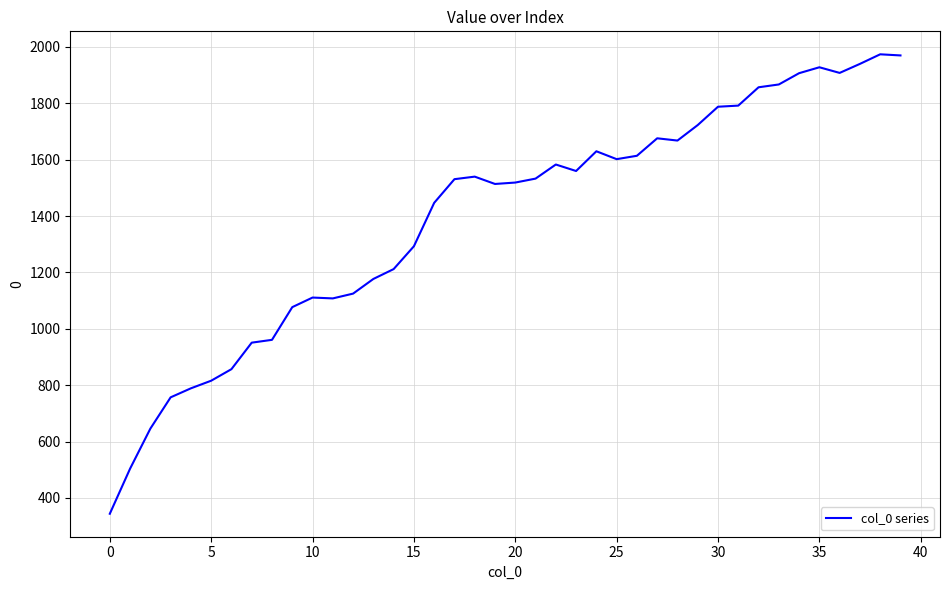

What is the sum of all values?

55799